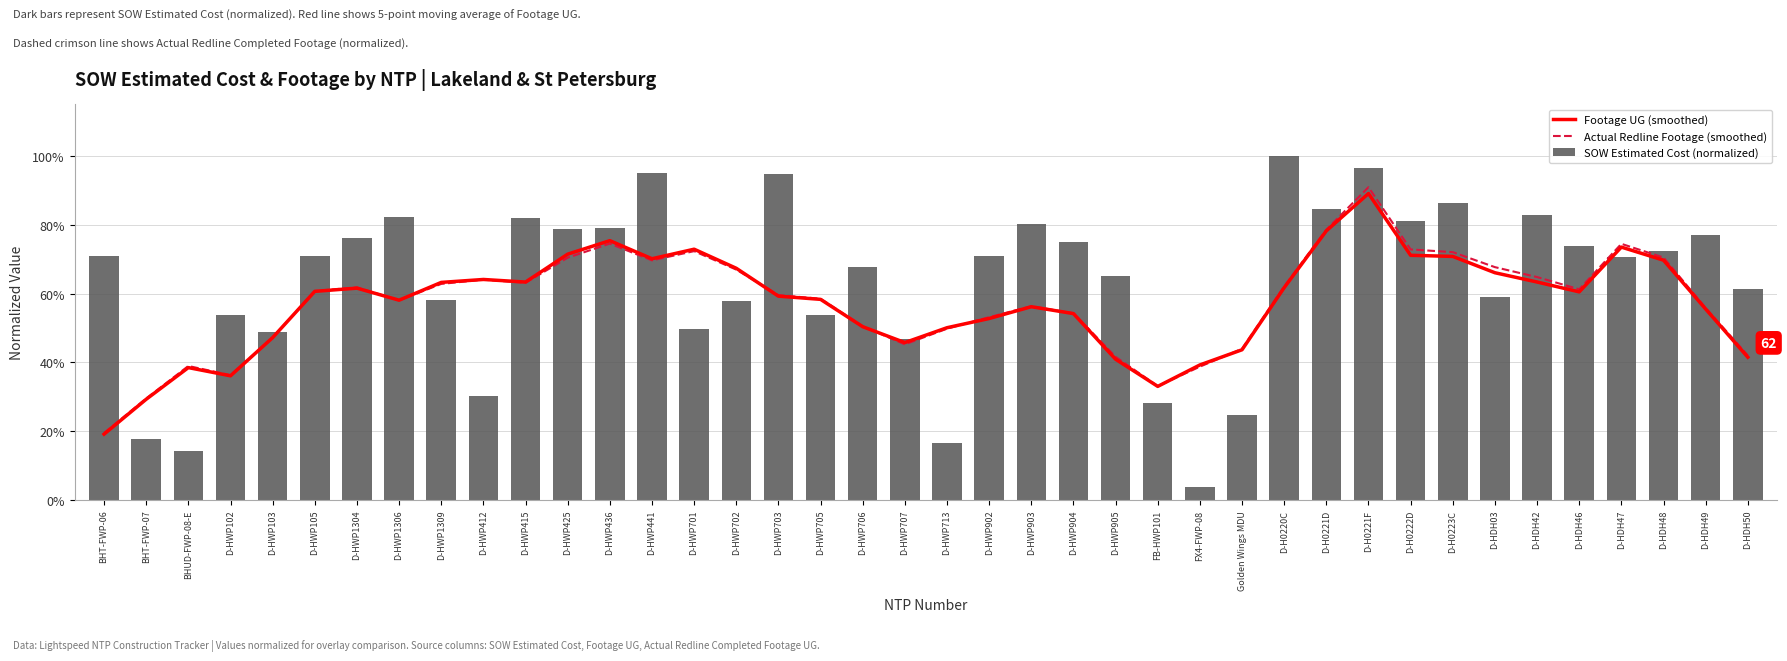

Is it true that Footage UG (smoothed) equals 0.3 at FX4-FWP-08?

False